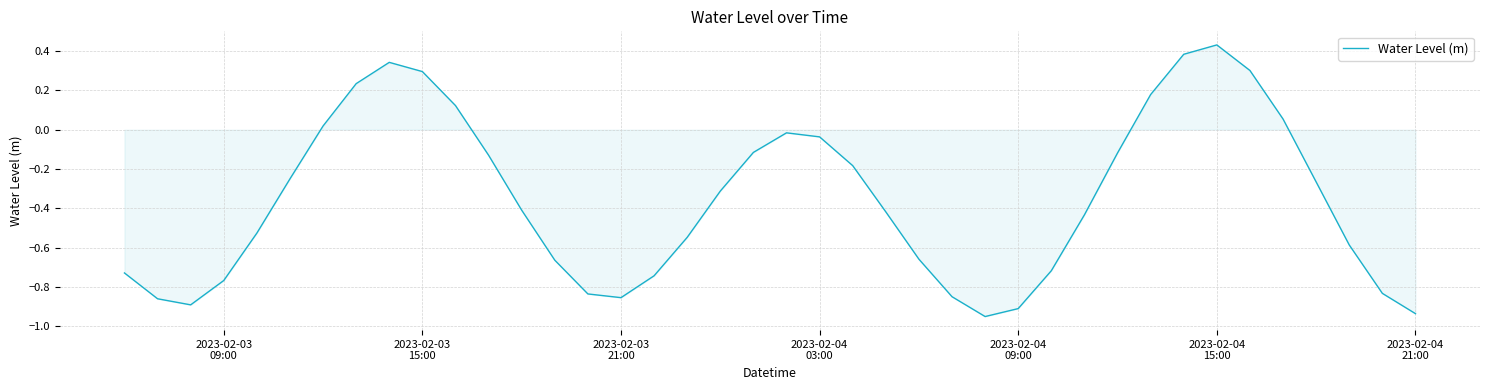

What is the sum of all values?

-14.2